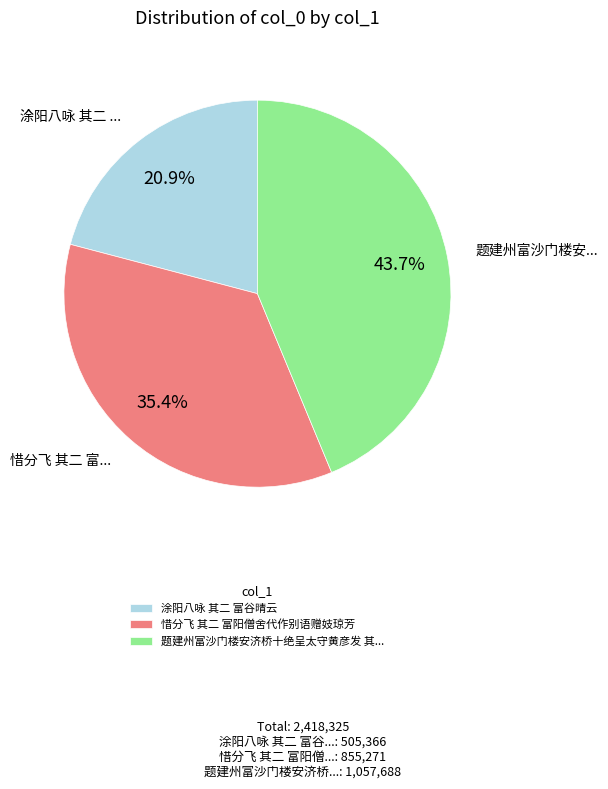

Do 惜分飞 其二 富阳僧舍代作别语赠妓琼芳 and 题建州富沙门楼安济桥十绝呈太守黄彦发 其... together represent more than half of the pie?

Yes